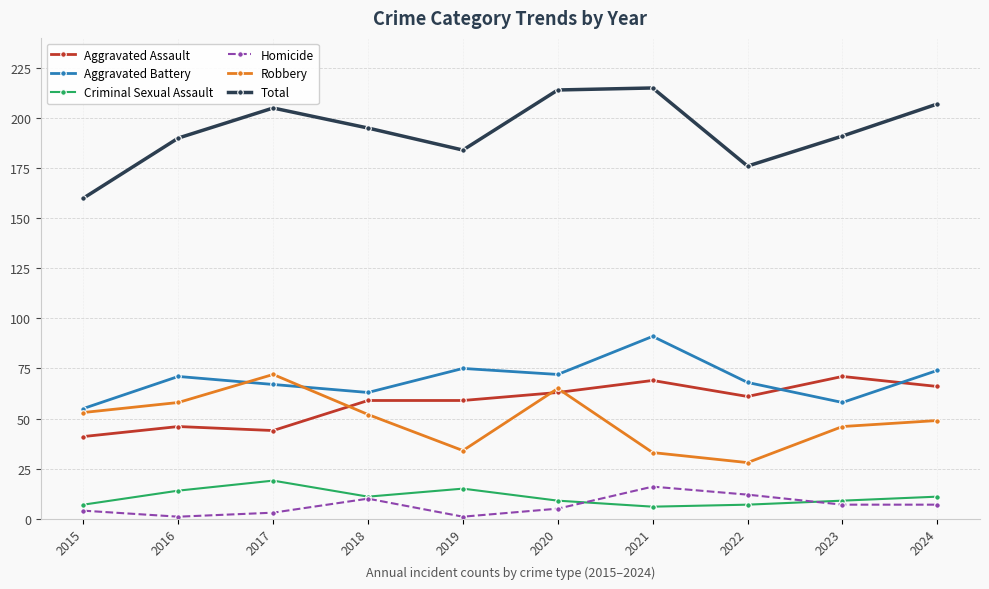

What is the value of the Robbery point at the 8th from the left?

28